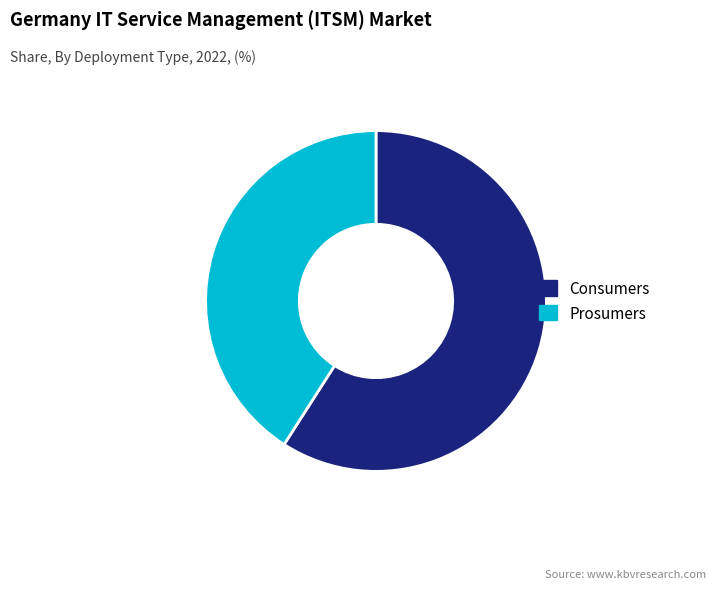

Does Consumers account for over 50% of the chart?

Yes